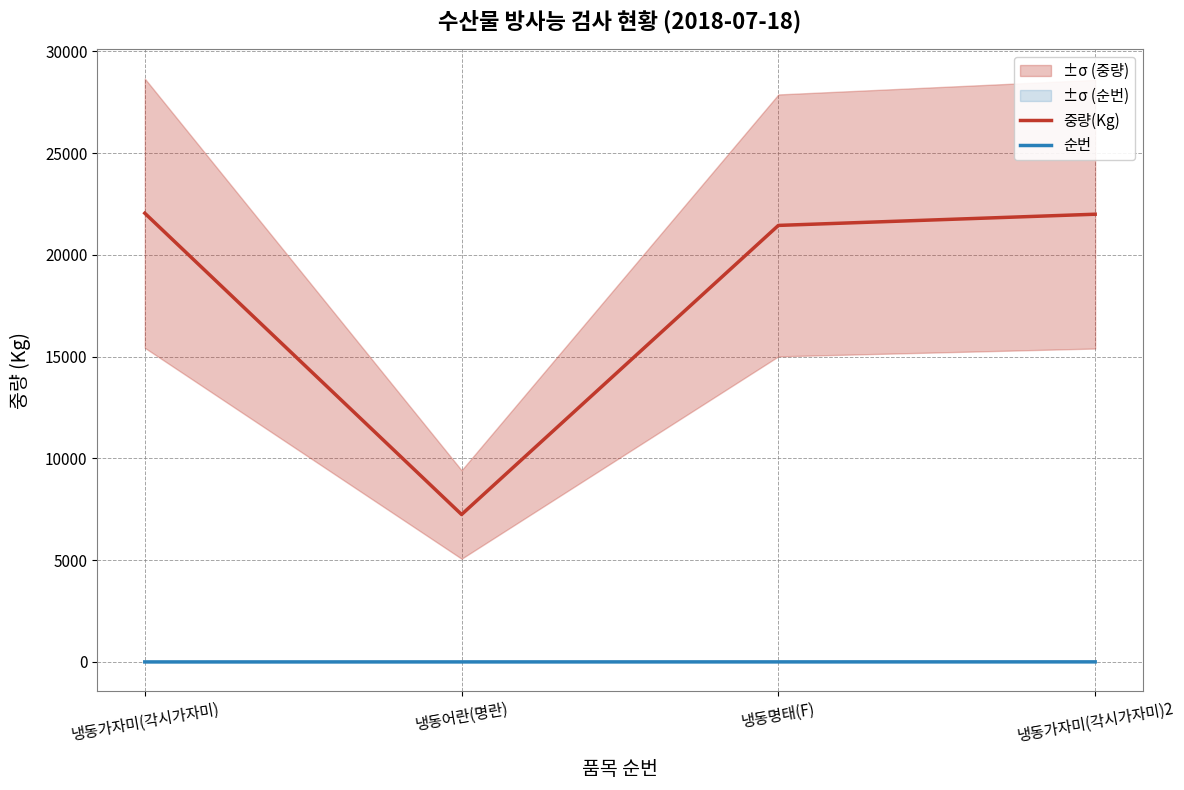

Rank the series at 냉동어란(명란) from lowest to highest value.

순번, 중량(Kg)